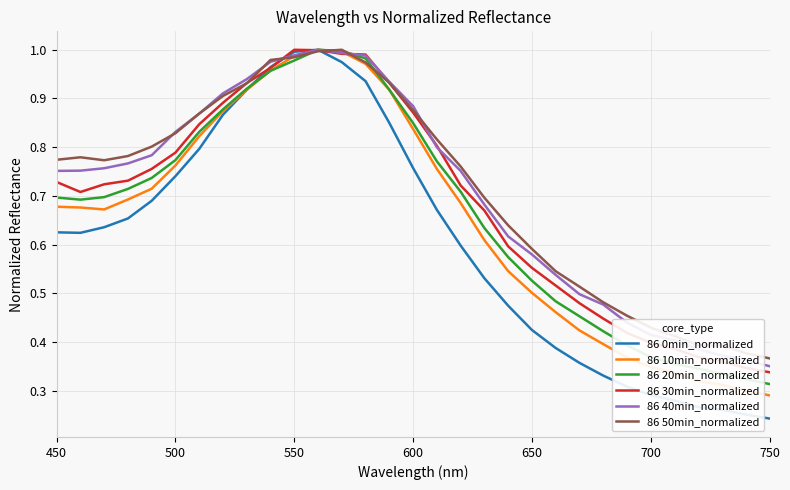

Which series has the largest range (max minus min)?

86 0min_normalized